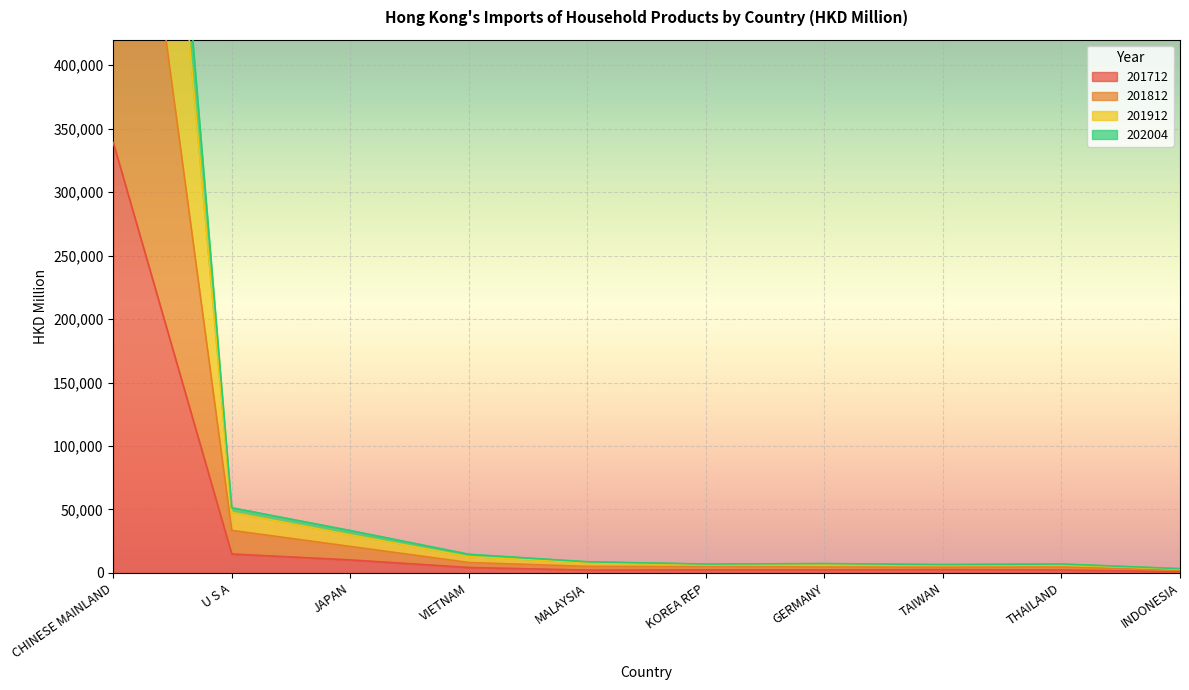

At which category does 201712 reach its first local valley?

MALAYSIA